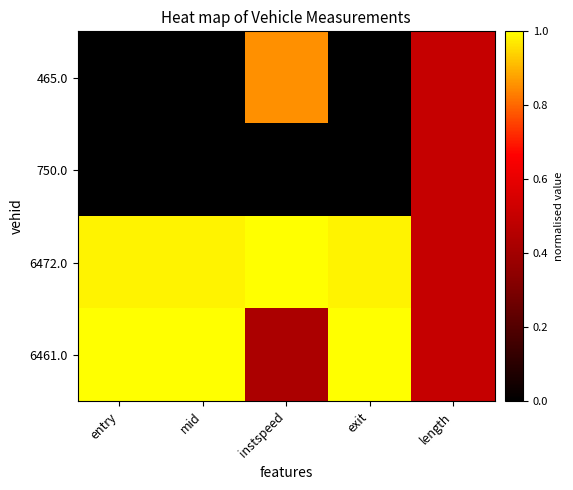

At which category is the sum across all series the highest?

instspeed